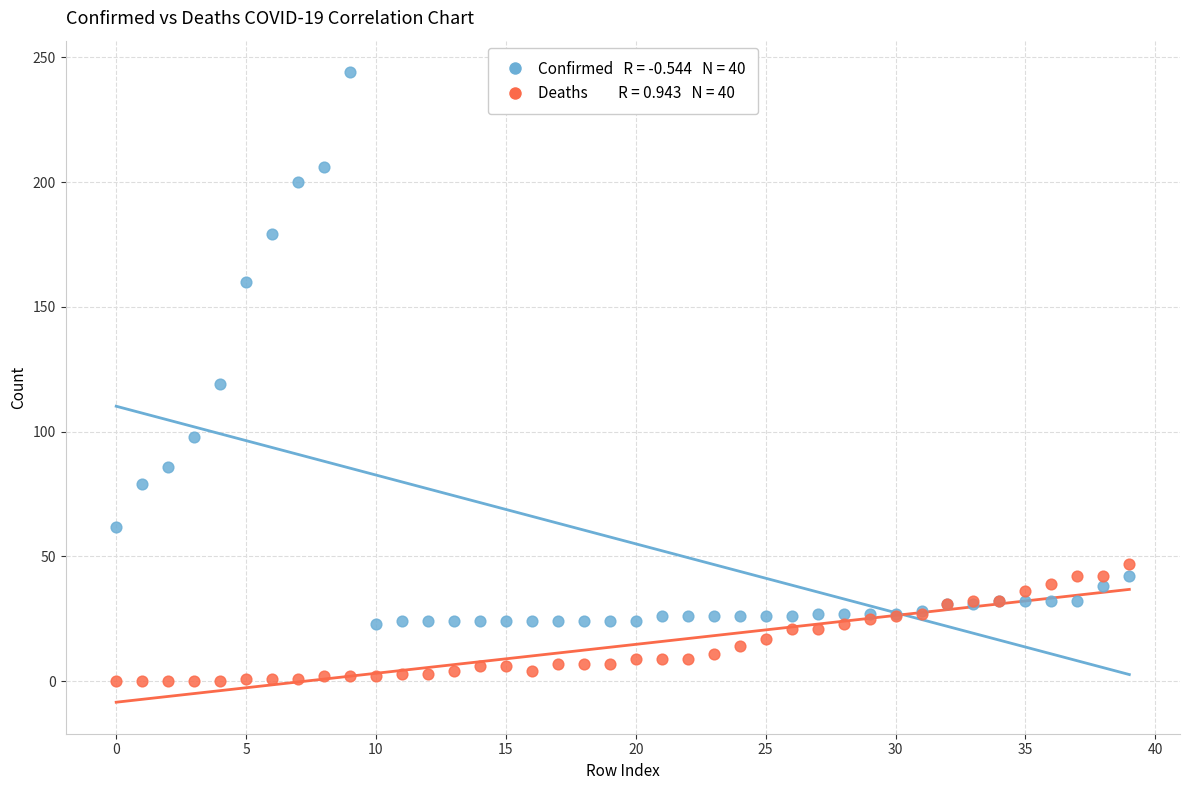

Across all series, what Y value is closest to 122?

119